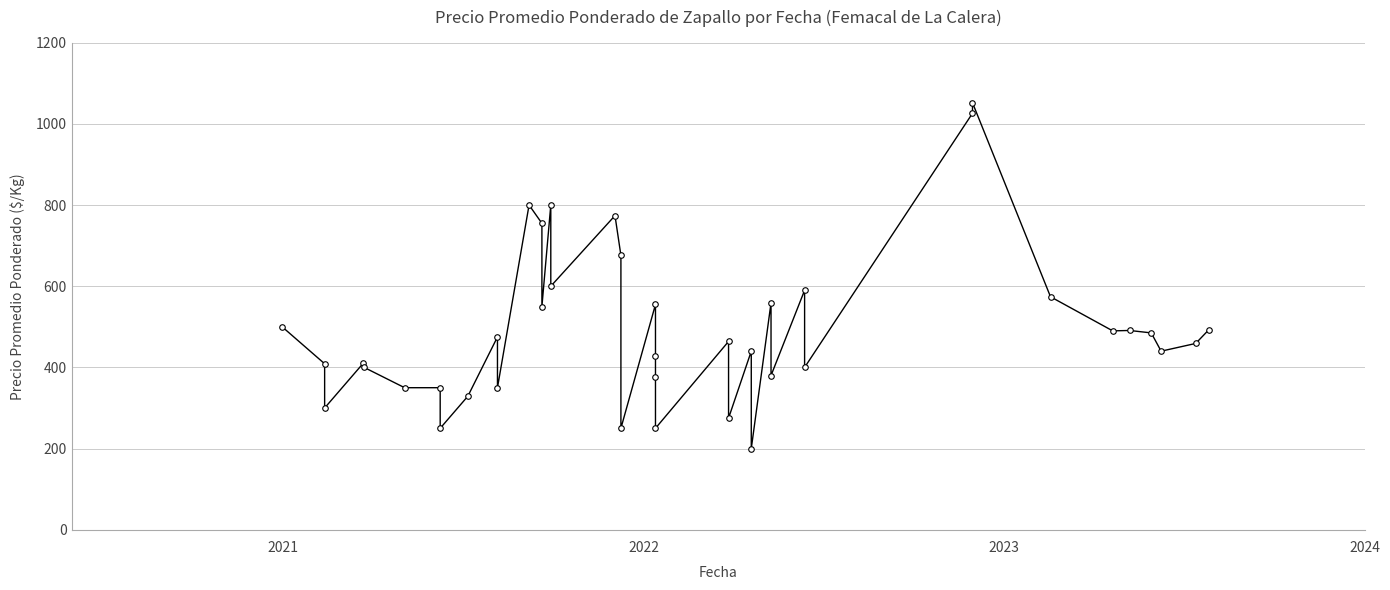

What is the difference between the maximum and minimum values?

852